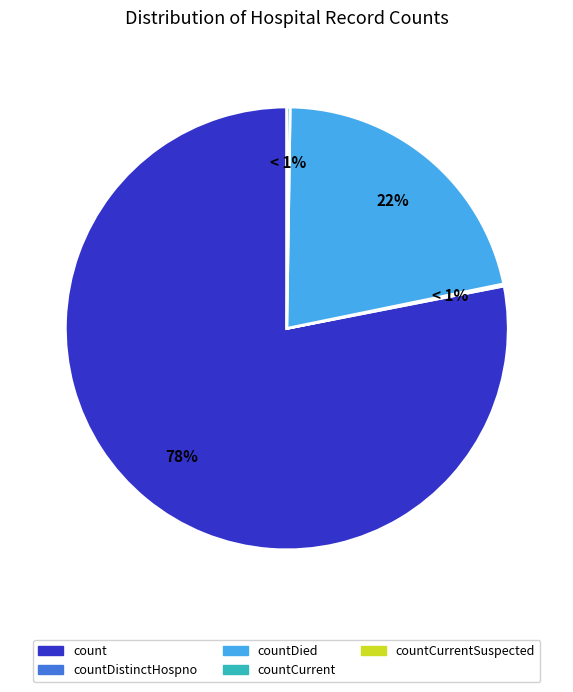

True or false: countCurrentSuspected accounts for 1% of the total.

False